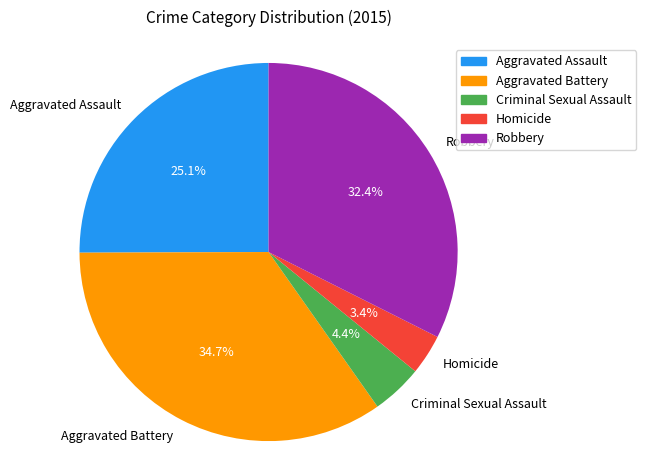

Which has a higher value, Criminal Sexual Assault or Robbery?

Robbery